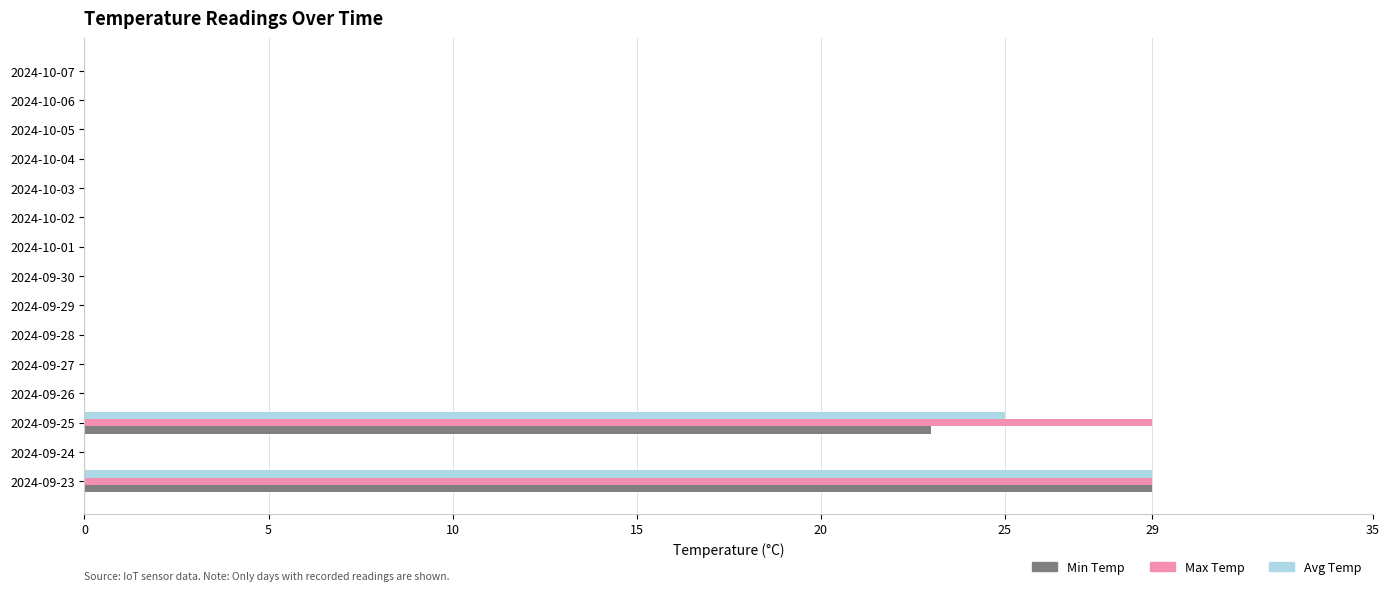

How many data points does each series have?

15